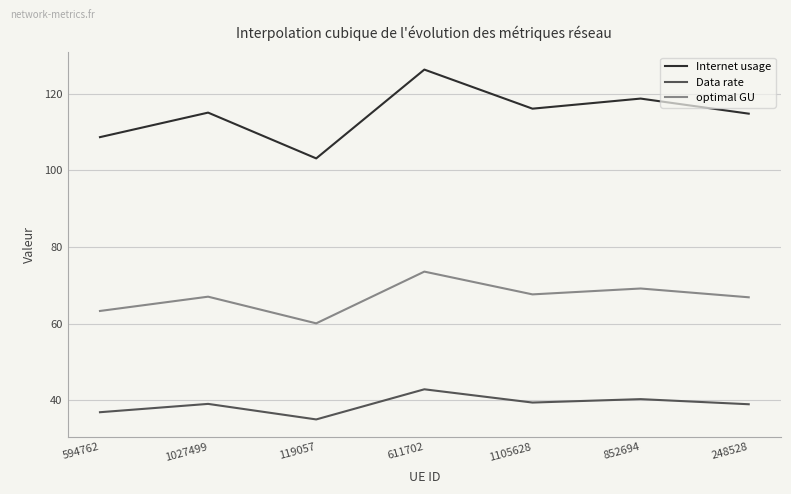

What position from the left is 119057?

3